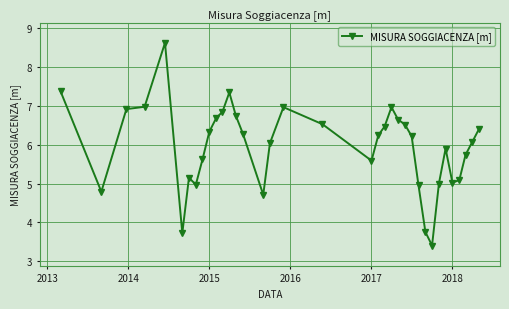

How many points are higher than both their immediate neighbors (excluding endpoints)?

6